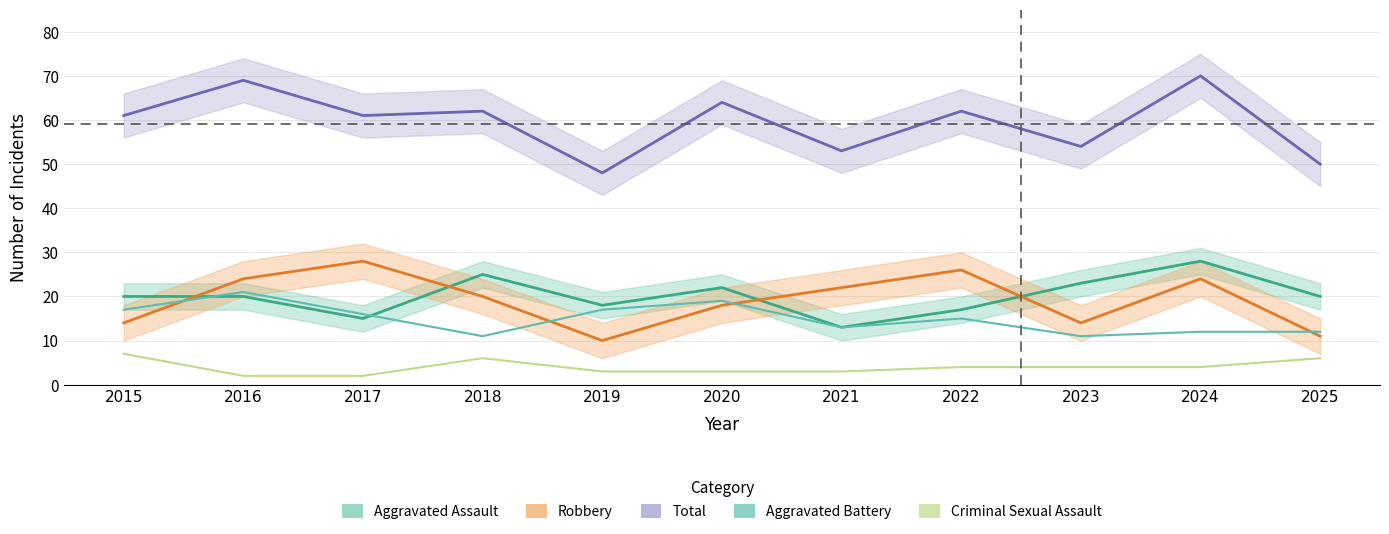

What is the approximate value of Aggravated Battery at 2022, to the nearest 10?

20